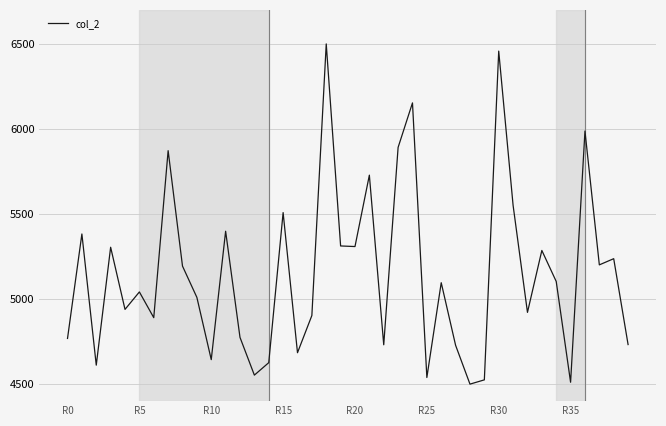

What is the smallest value displayed?

4500.0